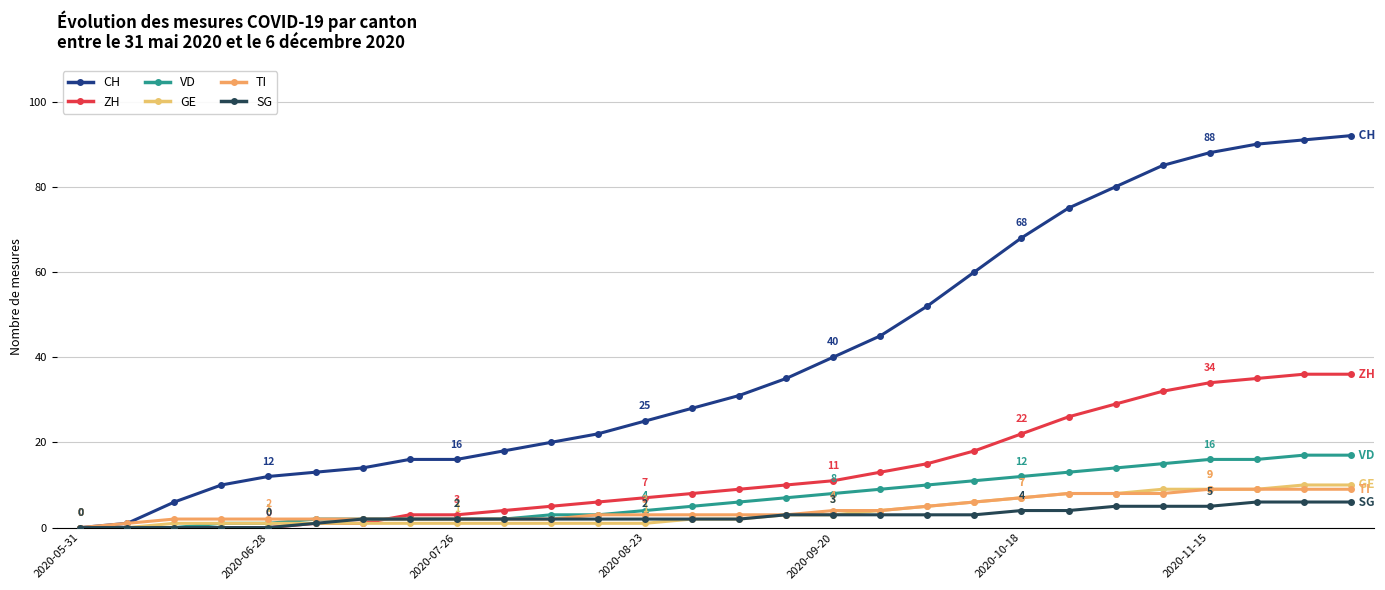

Does the chart have visible grid lines?

Yes